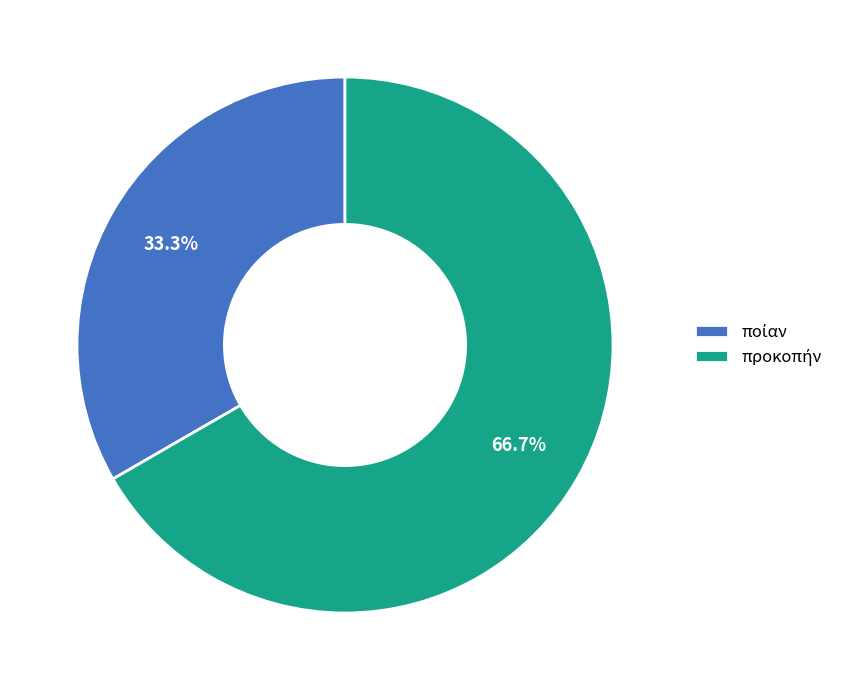

Is there any slice that represents more than half of the pie?

Yes